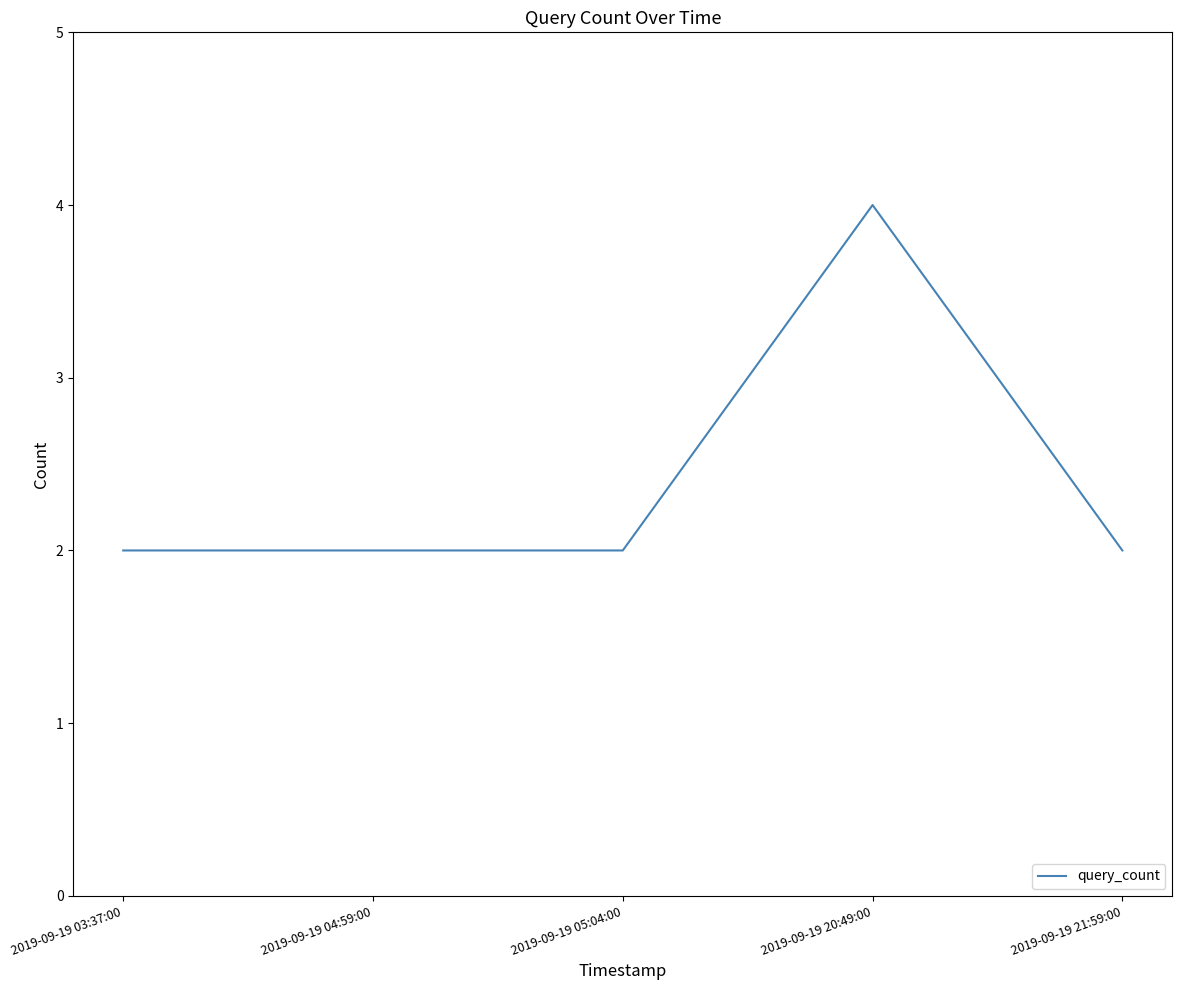

What position from the left is 2019-09-19 20:49:00?

4